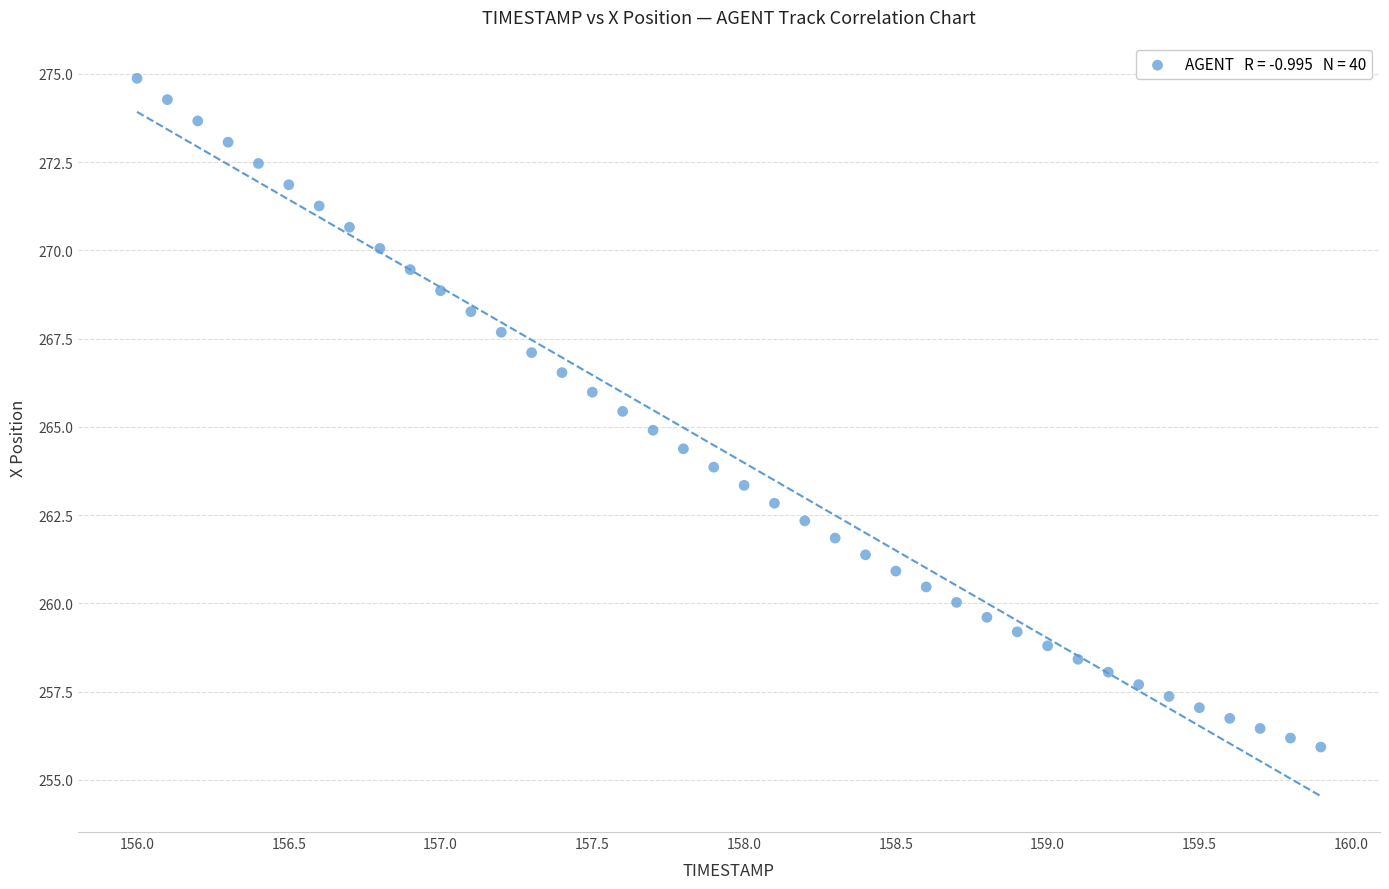

What is the range of X values (max minus min)?

3.9